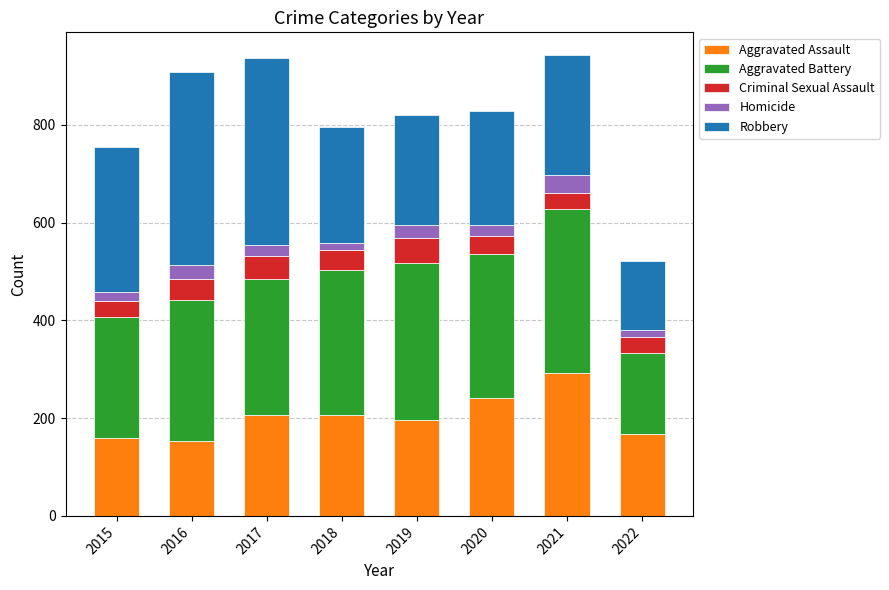

What is the total value across all series at 2021?

942